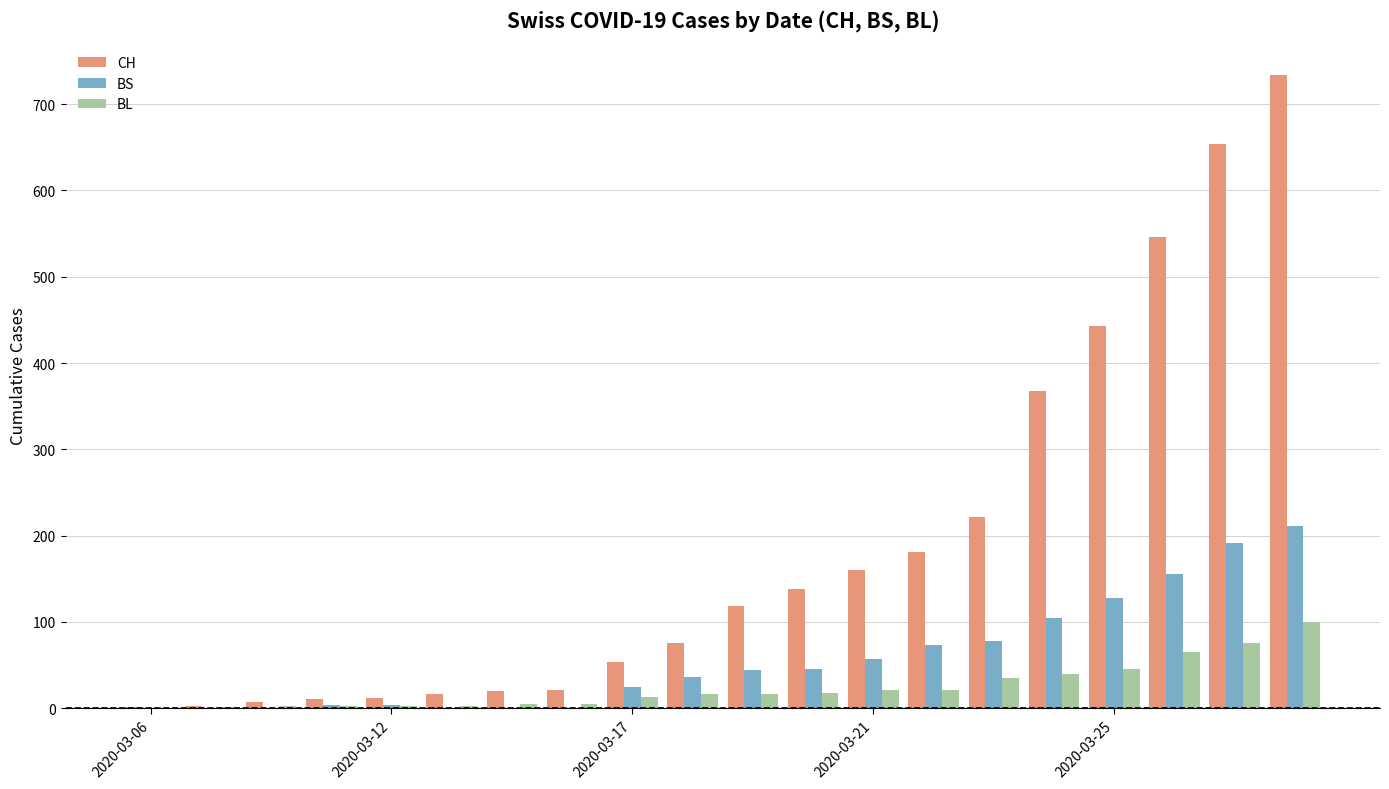

What is the sum of all BL values?

486